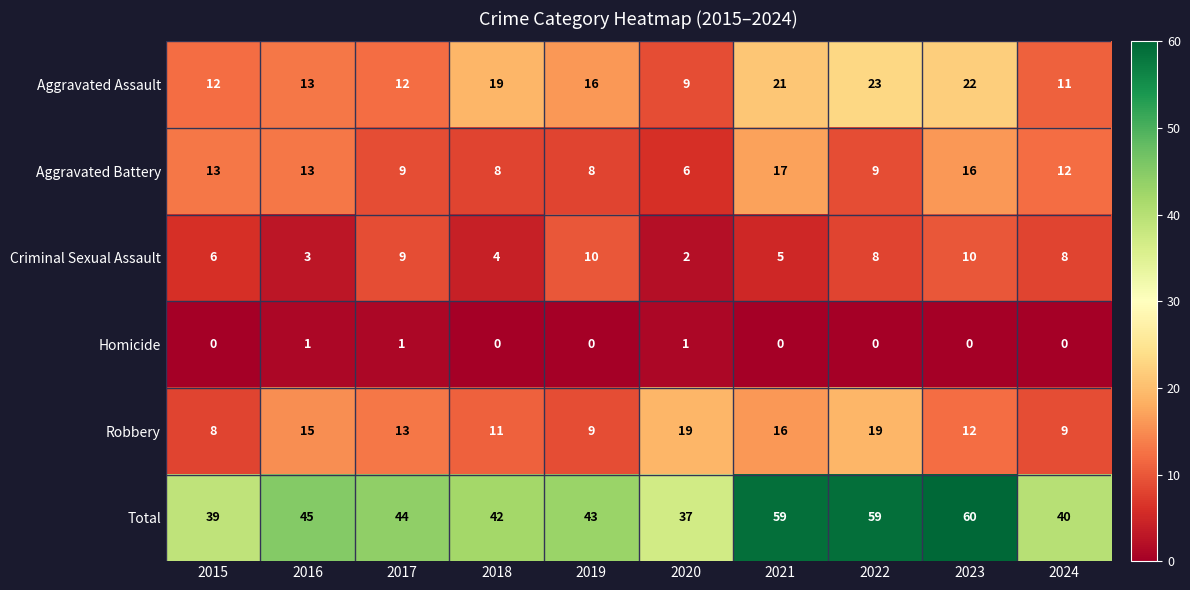

What is the sum of the Aggravated Assault values at 2024 and 2020?

20